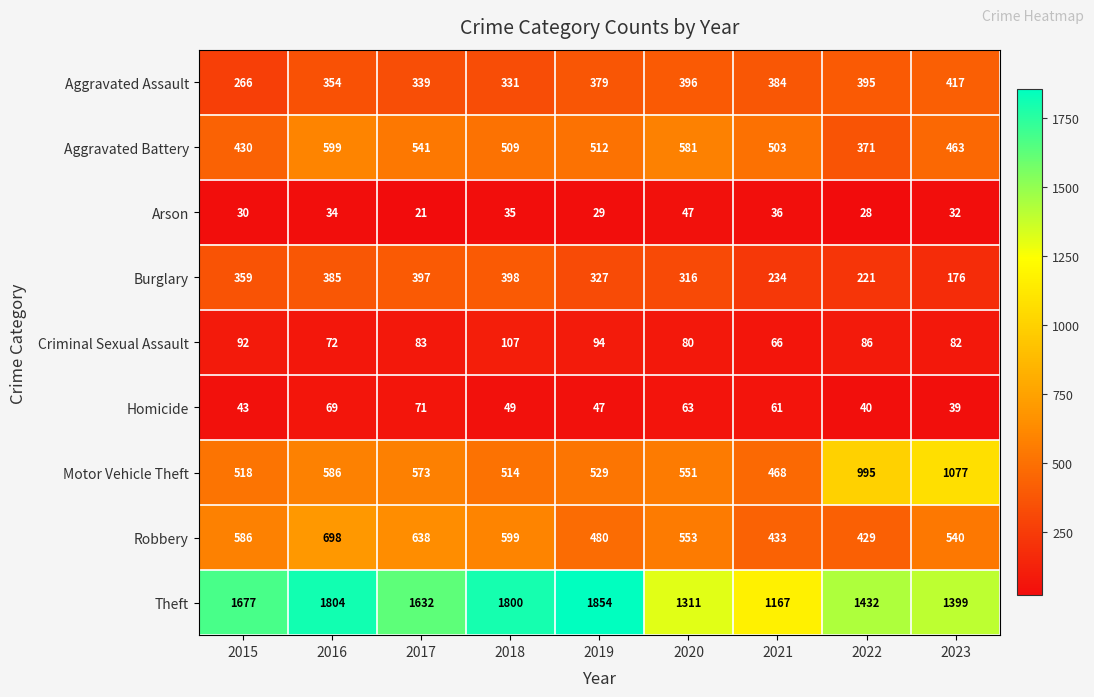

What is the difference between the Homicide values at 2020 and 2019?

16